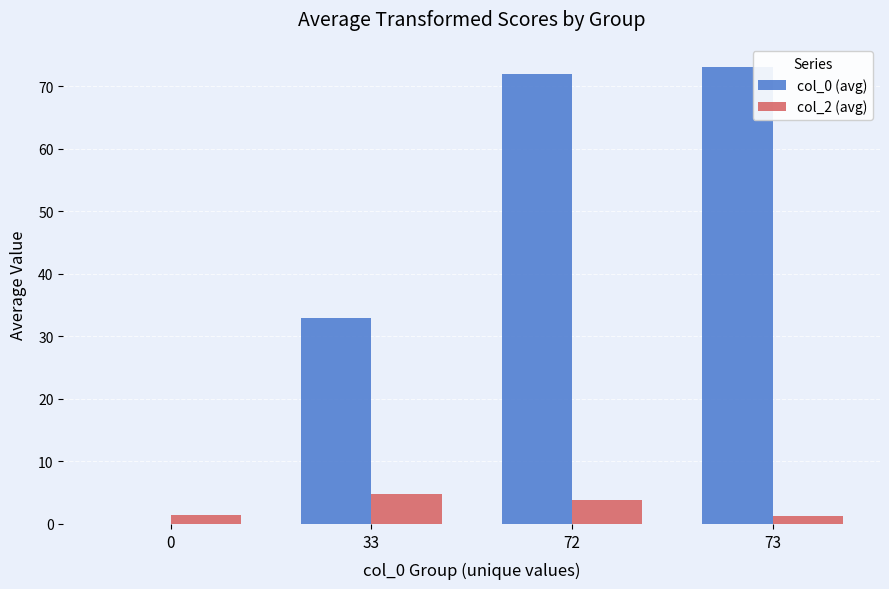

At which label is col_2 (avg) closest to 3?

72